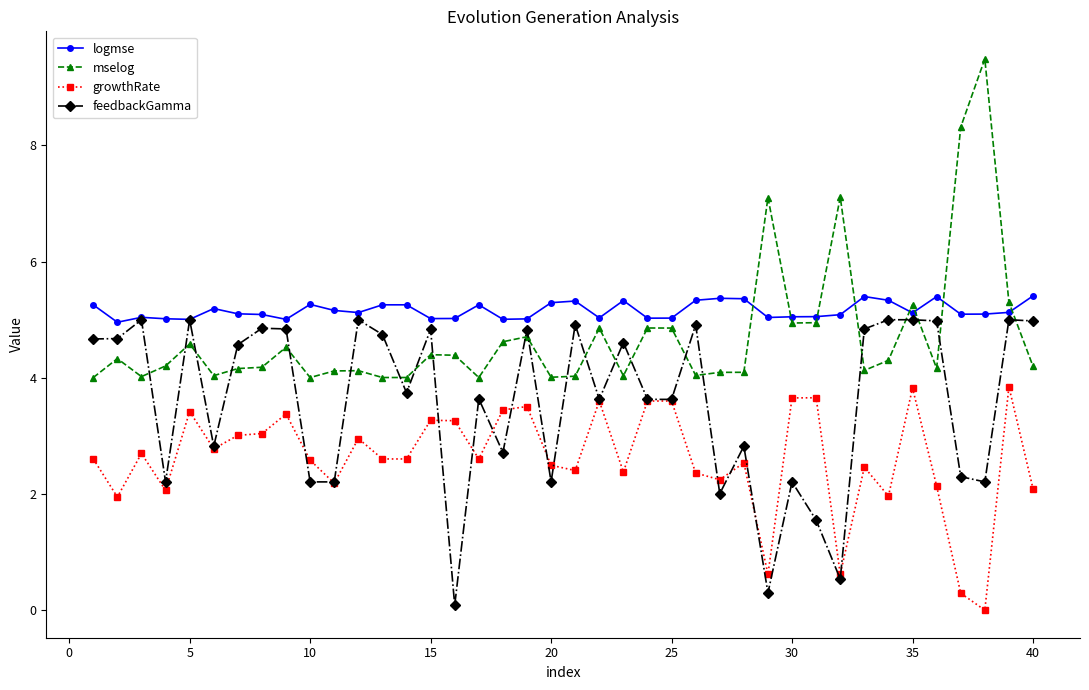

Rank the series by their average value, from highest to lowest.

logmse, mselog, feedbackGamma, growthRate